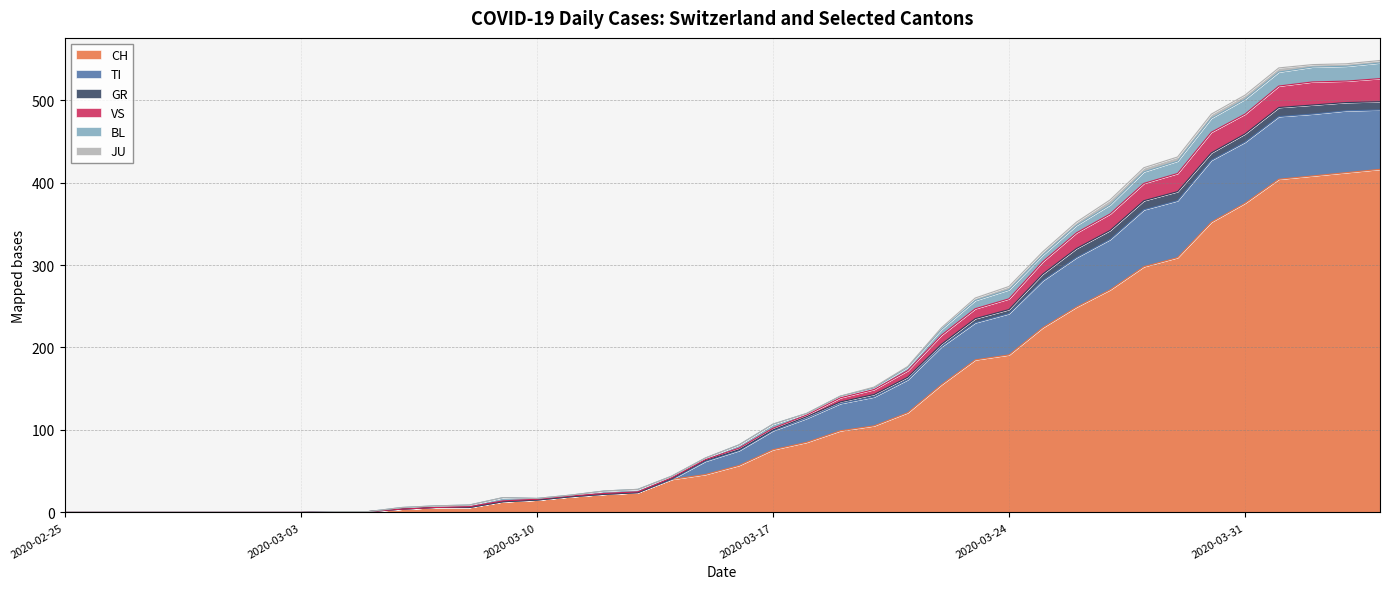

What are all the series names shown in the legend?

CH, TI, GR, VS, BL, JU